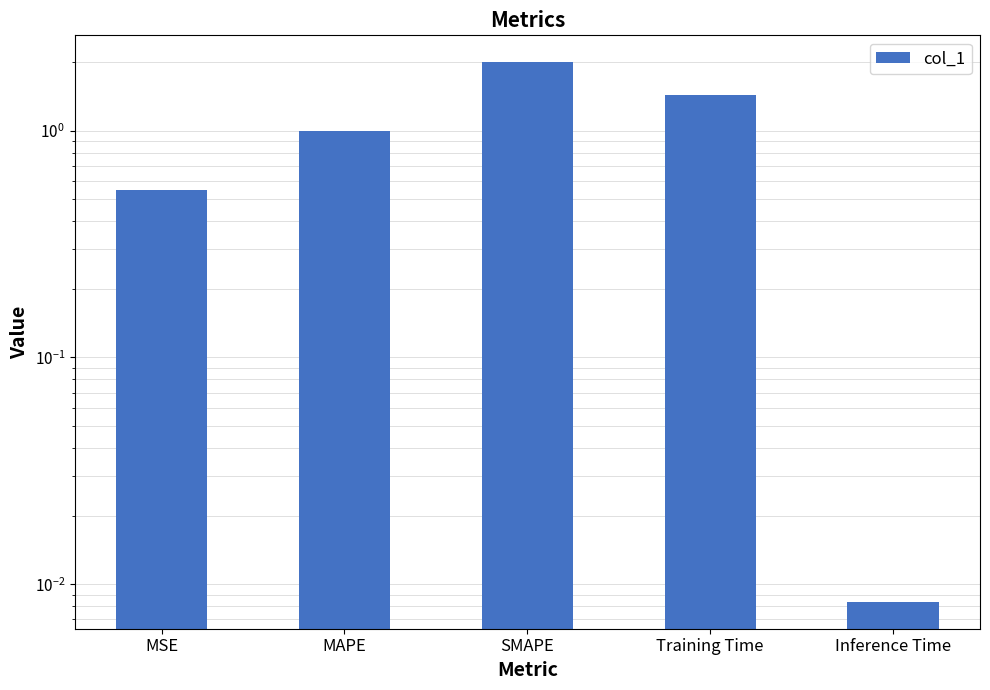

What is the difference between the maximum and minimum values?

2.0